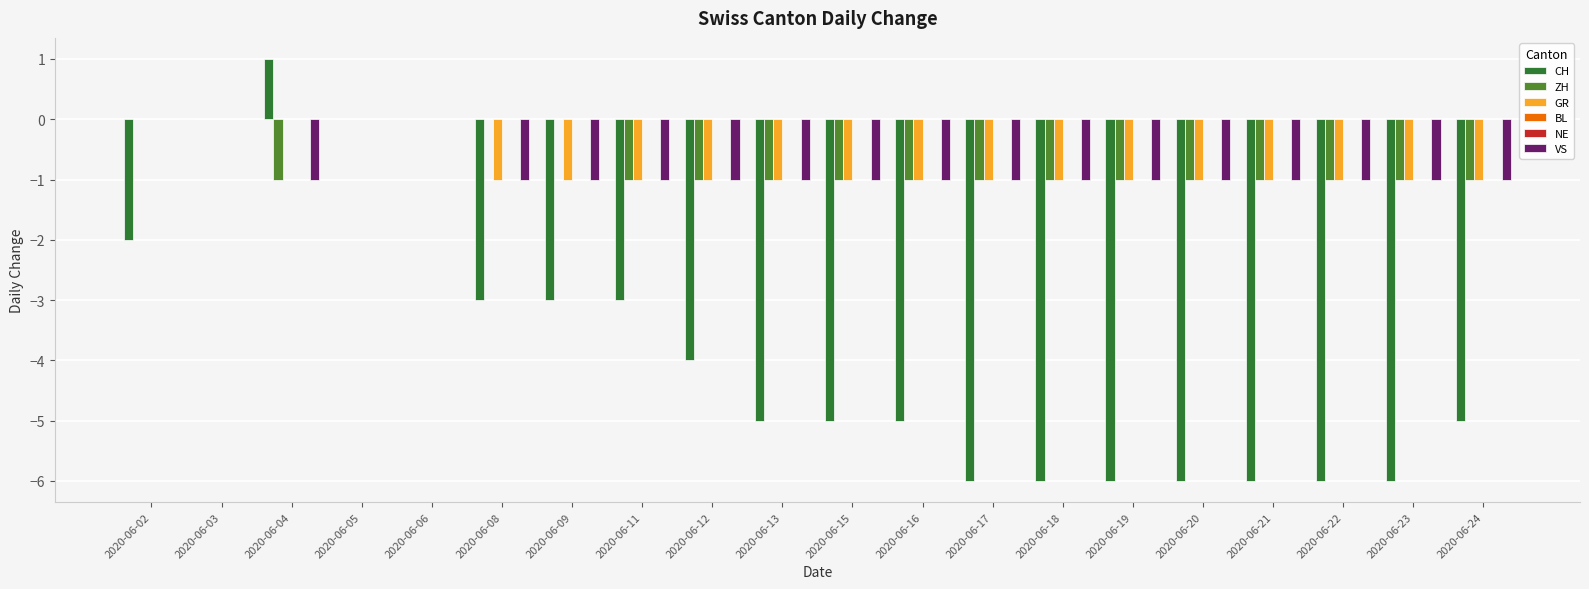

At how many categories does at least one series exceed -5?

20